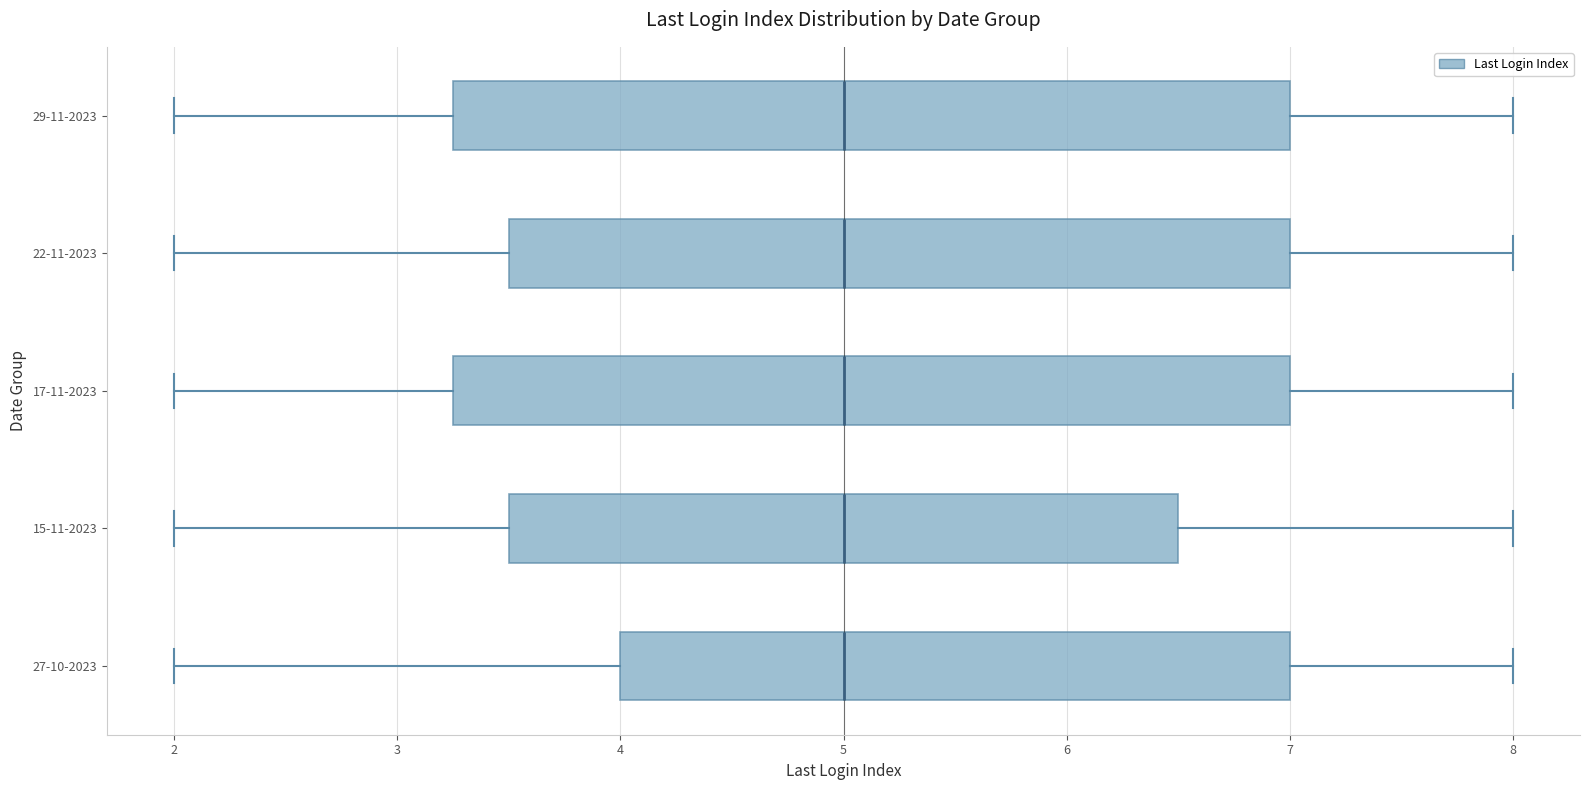

Where does the left whisker of the box for 27-10-2023 end on the x-axis? The values are not printed on the chart, so give them approximately, as read against the axis.

2.0